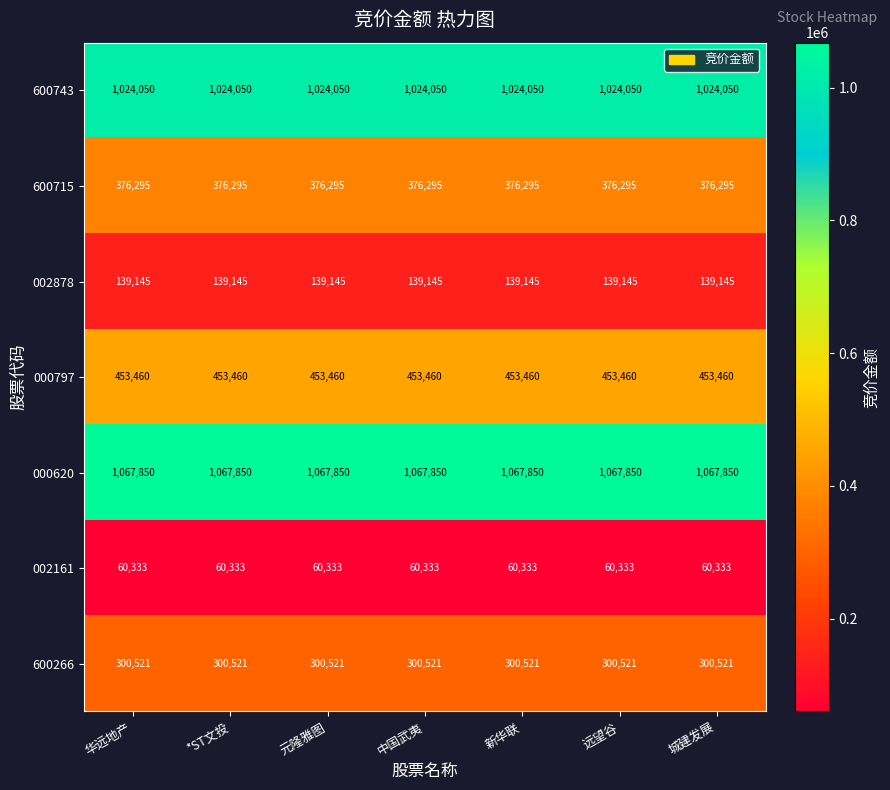

What is the approximate value of 000797 at 城建发展?

453460